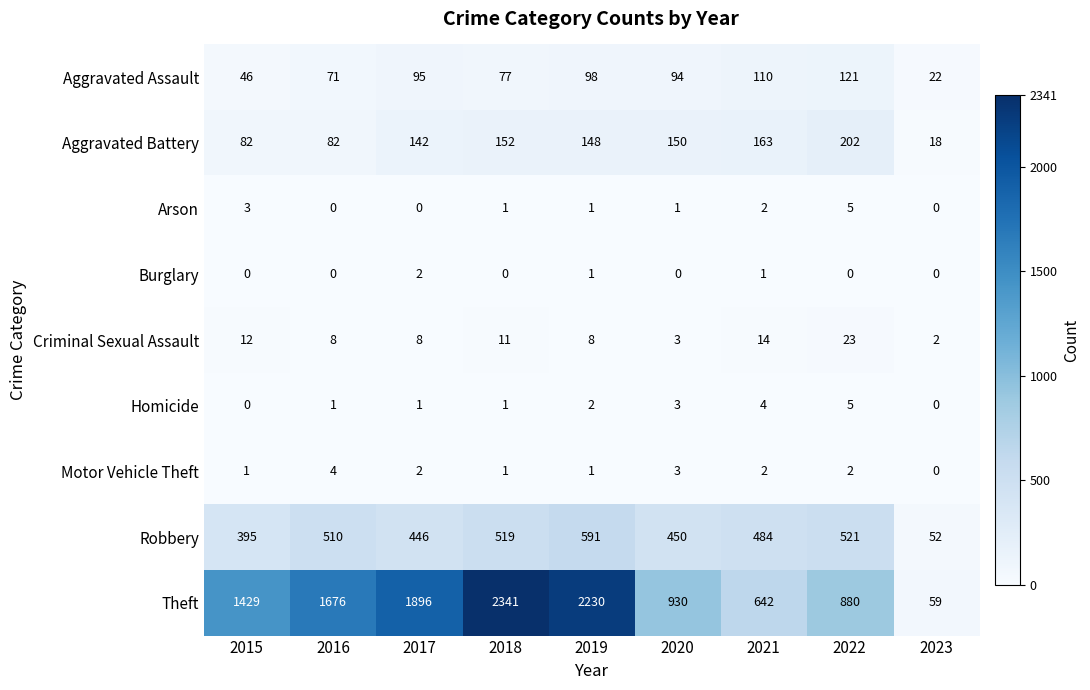

What is the sum of all Aggravated Battery values?

1139